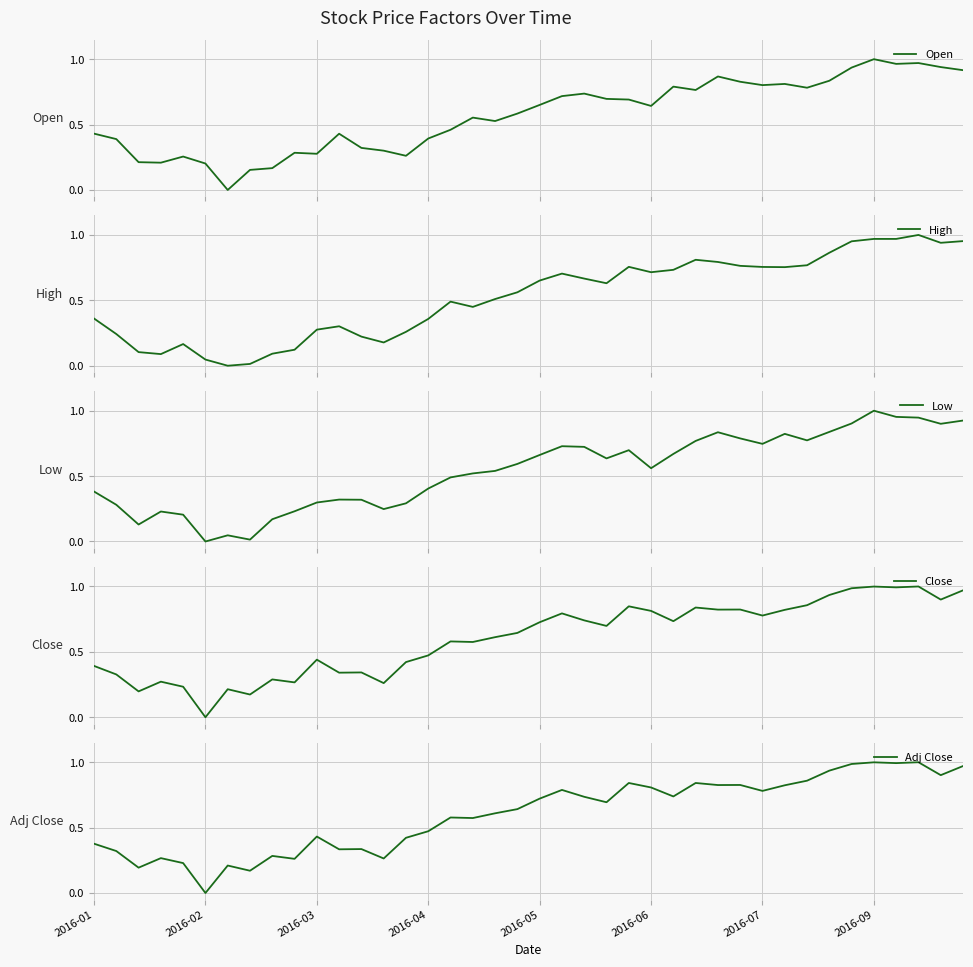

True or false: Adj Close has a value of 1.0 at 2016-09.

True